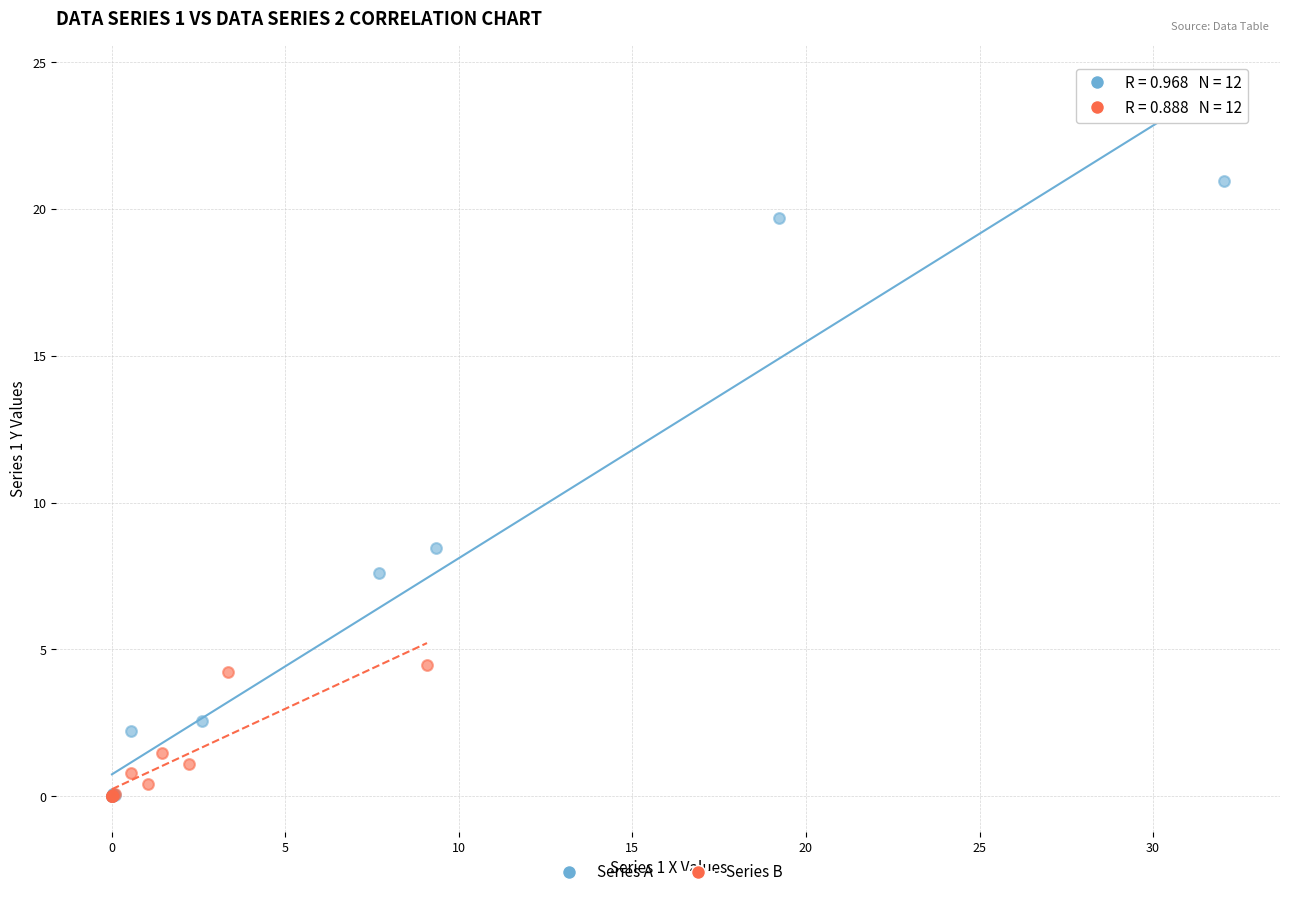

Which series has the widest spread of Y values?

Series A